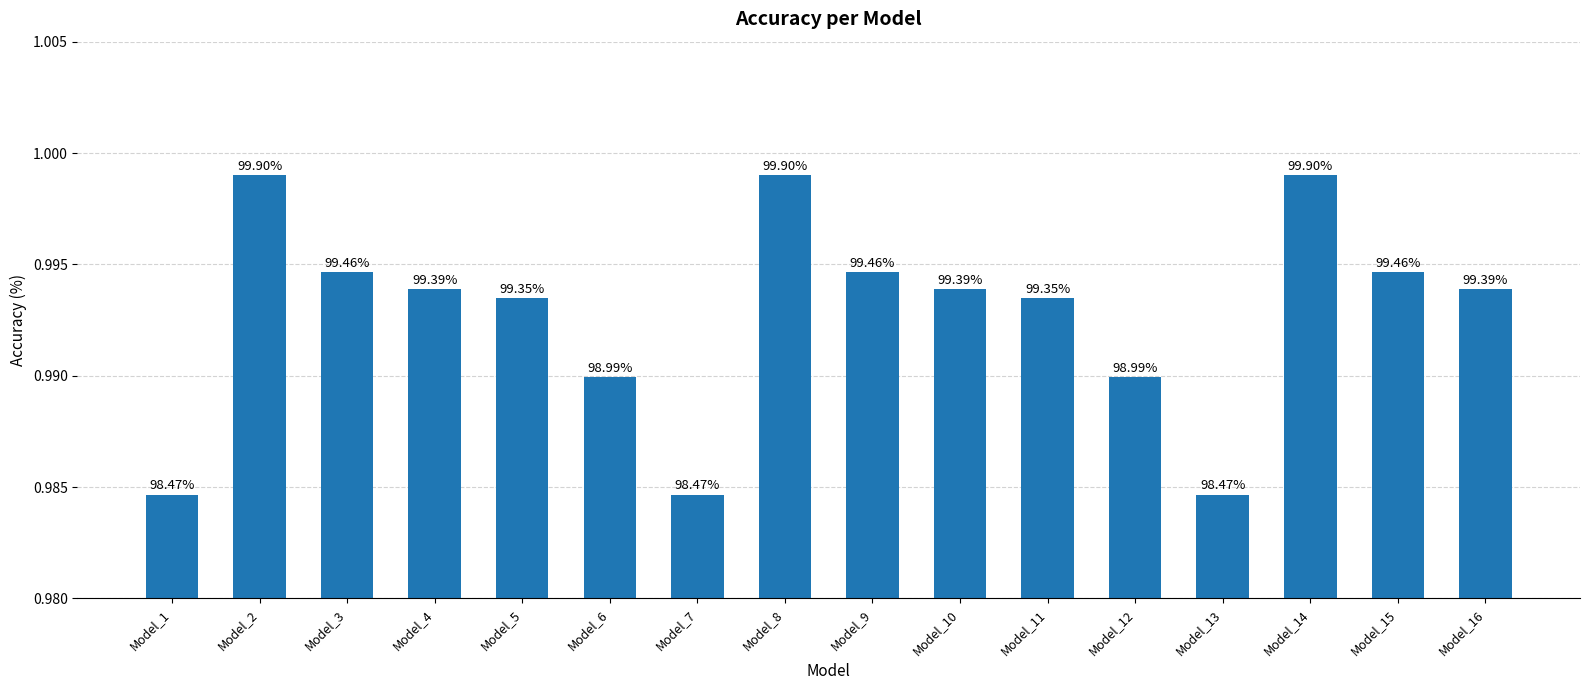

At which category does the chart reach its minimum across all series?

Model_1